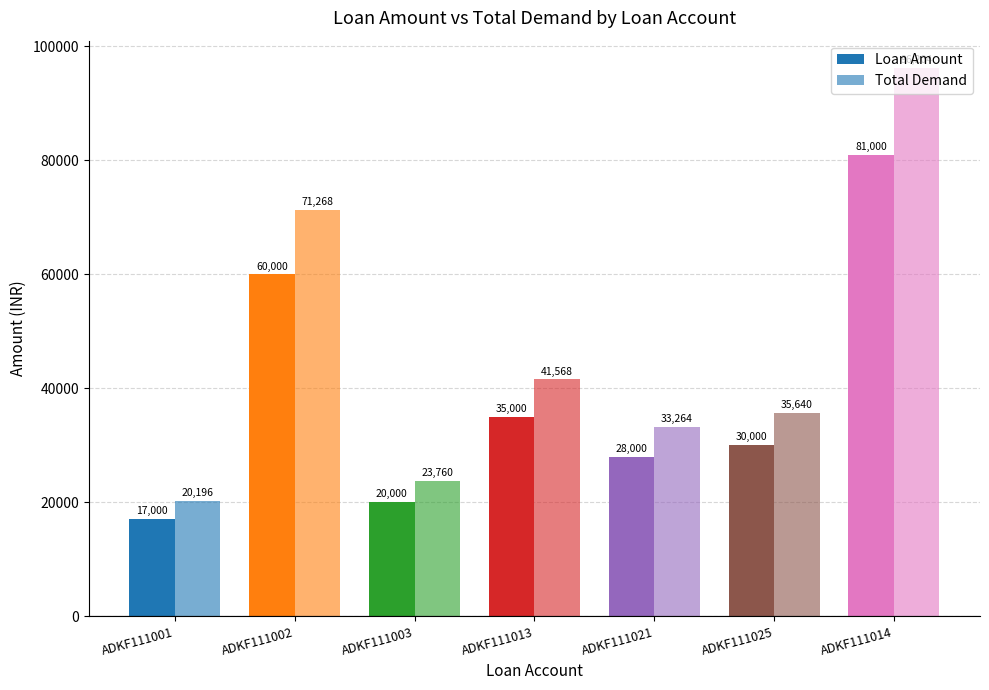

Count the number of categories in the chart.

7